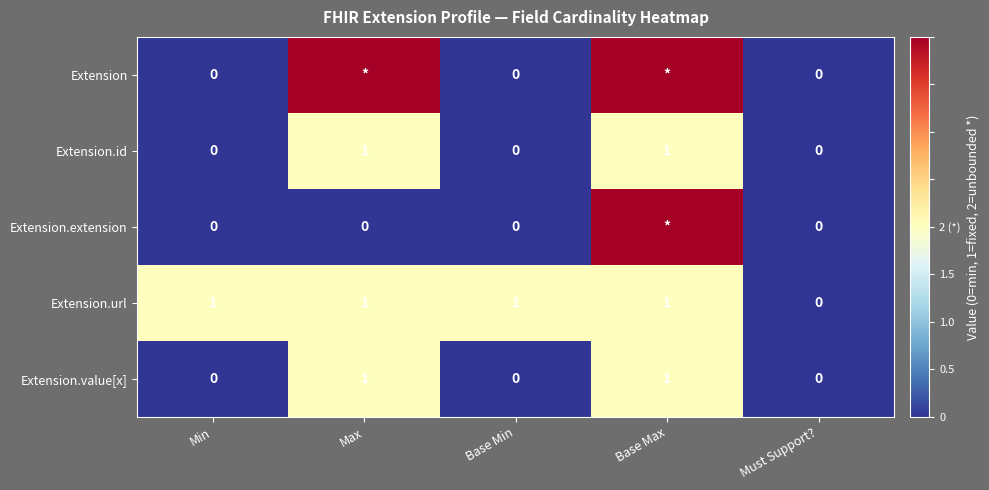

True or false: Extension.url has a value of -1 at Must Support?.

False